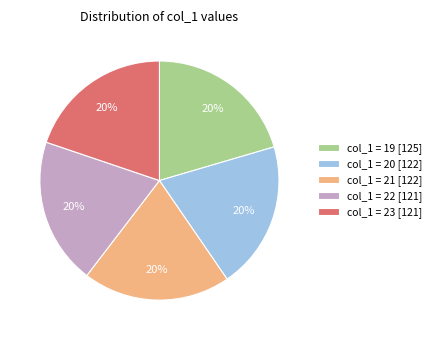

To the nearest percent, what is the combined percentage of col_1 = 19 [125] and col_1 = 22 [121]?

40%